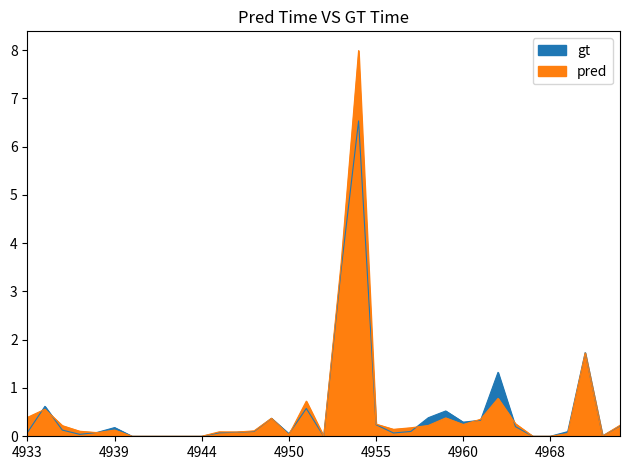

What is the approximate value of gt at 4947?

0.1